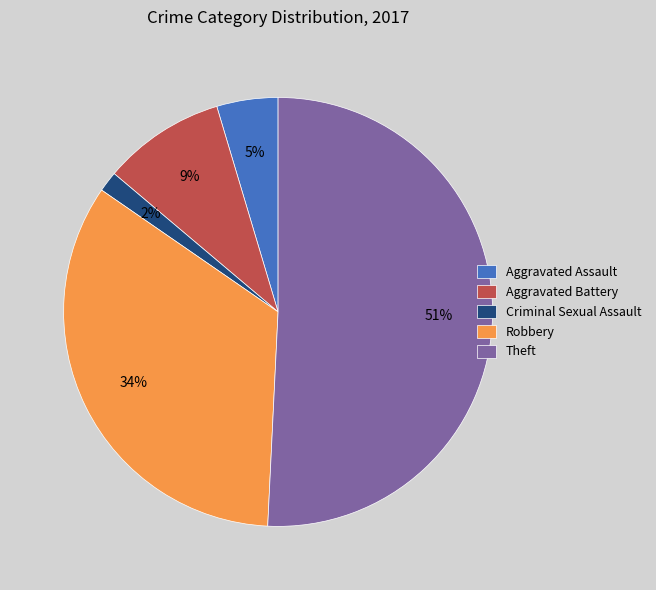

Is the sum of Criminal Sexual Assault and Robbery greater than half?

No